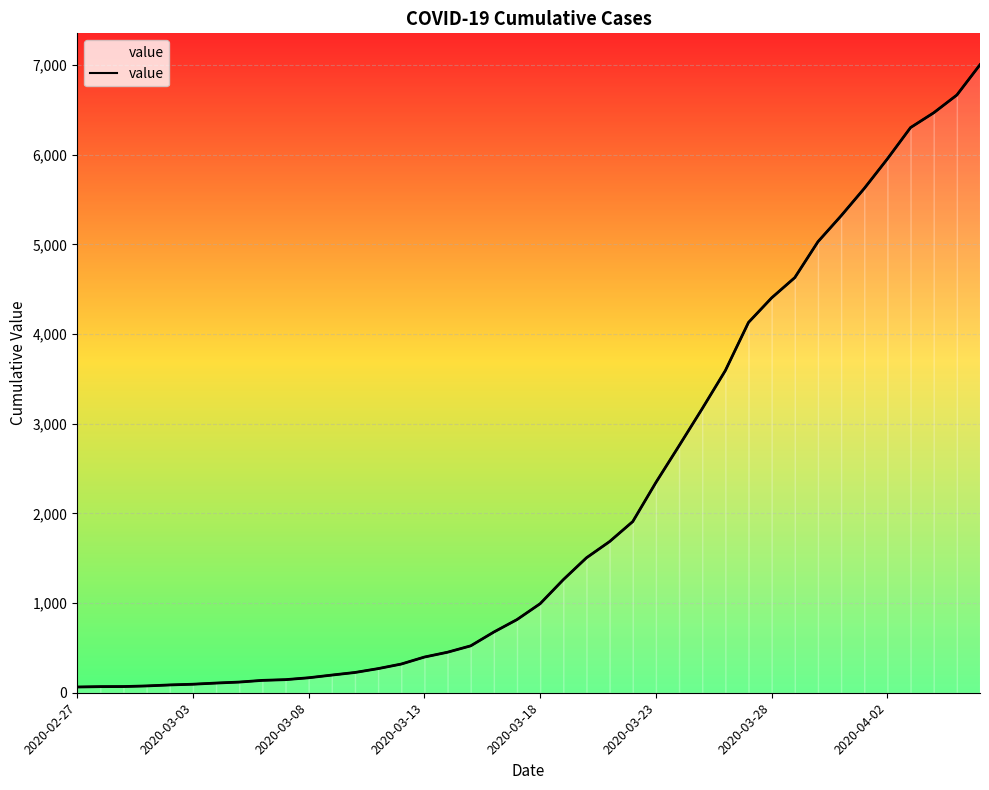

What is the change in value from 2020-03-18 to 9?

+59